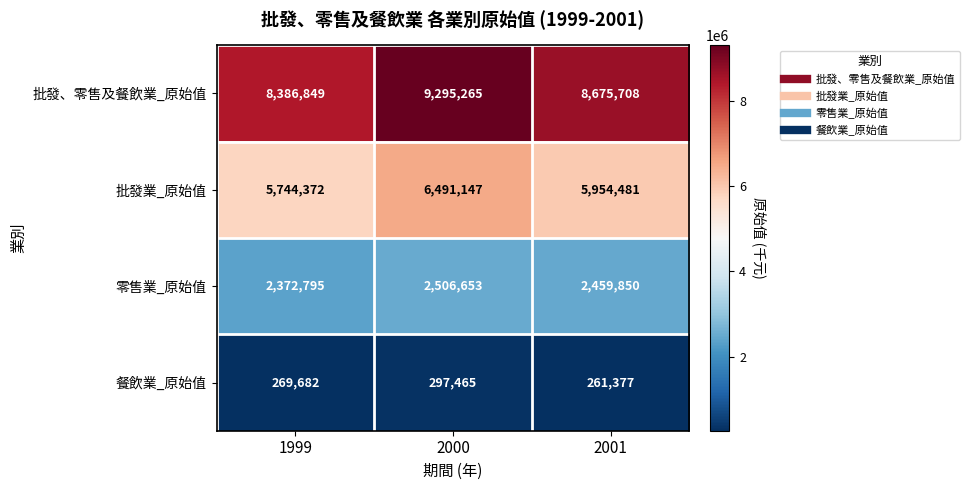

Between 1999 and 2000, which series saw the biggest shift?

批發、零售及餐飲業_原始值